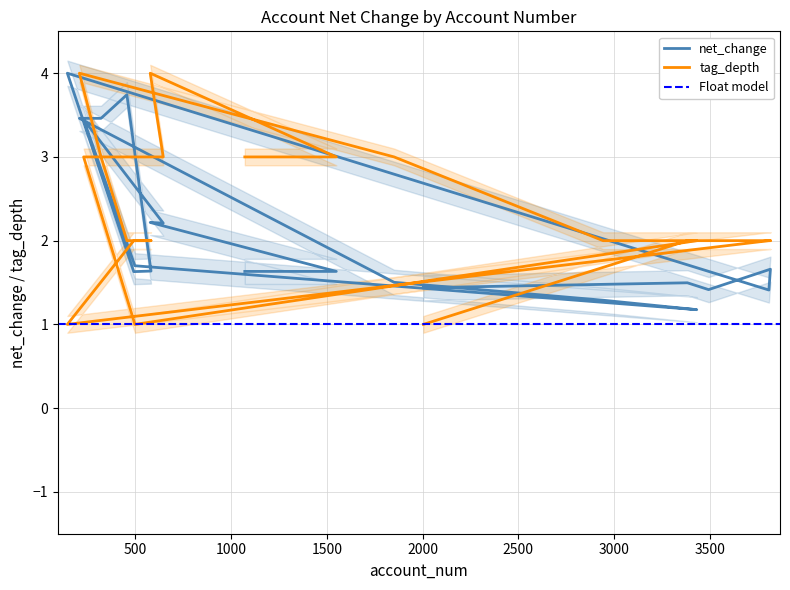

Where do tag_depth and net_change first cross each other?

645 and 229